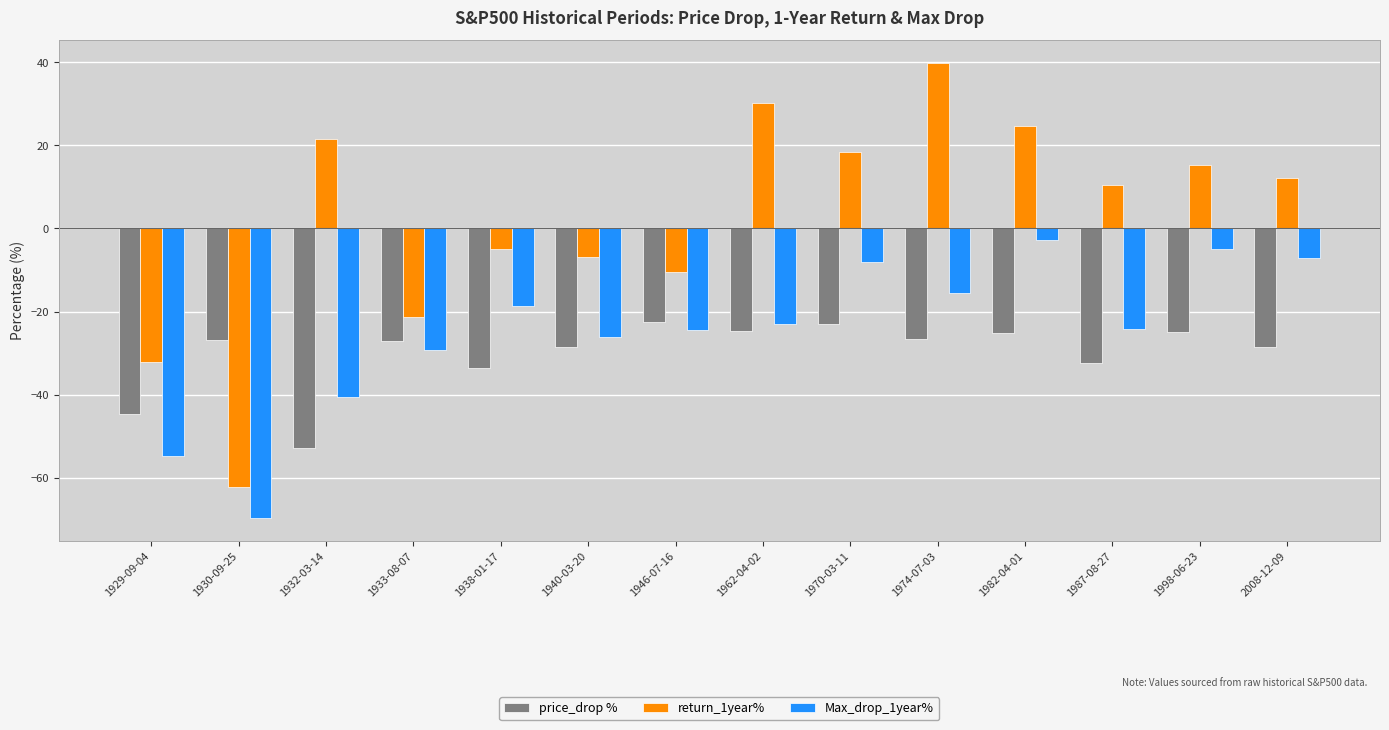

Is the value of return_1year% at 1970-03-11 greater than the value of Max_drop_1year% at 1974-07-03?

Yes